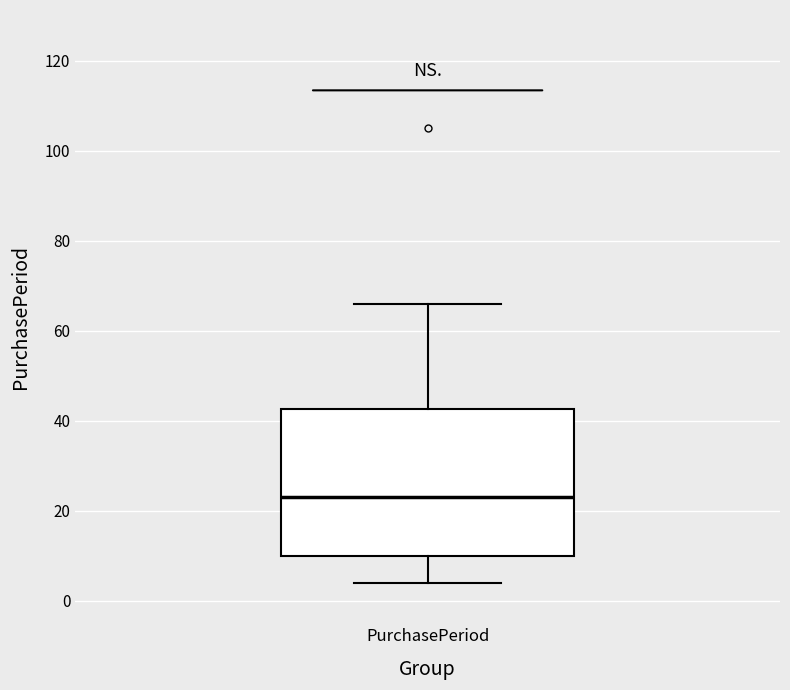

Transcribe this box plot: give where the median line is, the range the box spans, and where the two whiskers end, as read against the y-axis. The values are not printed on the chart, so give them approximately, as read against the axis.

median 24, box 10 to 42, whiskers 4 to 66